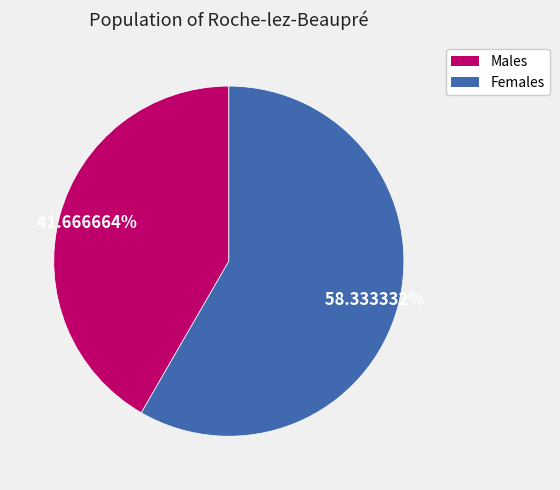

To the nearest percent, what is the average slice percentage?

50%